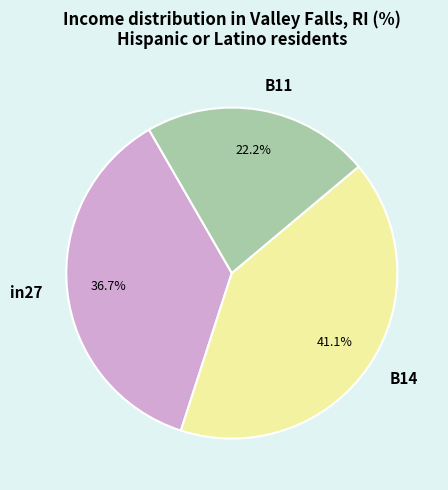

How much of the chart is everything except in27?

63.3%